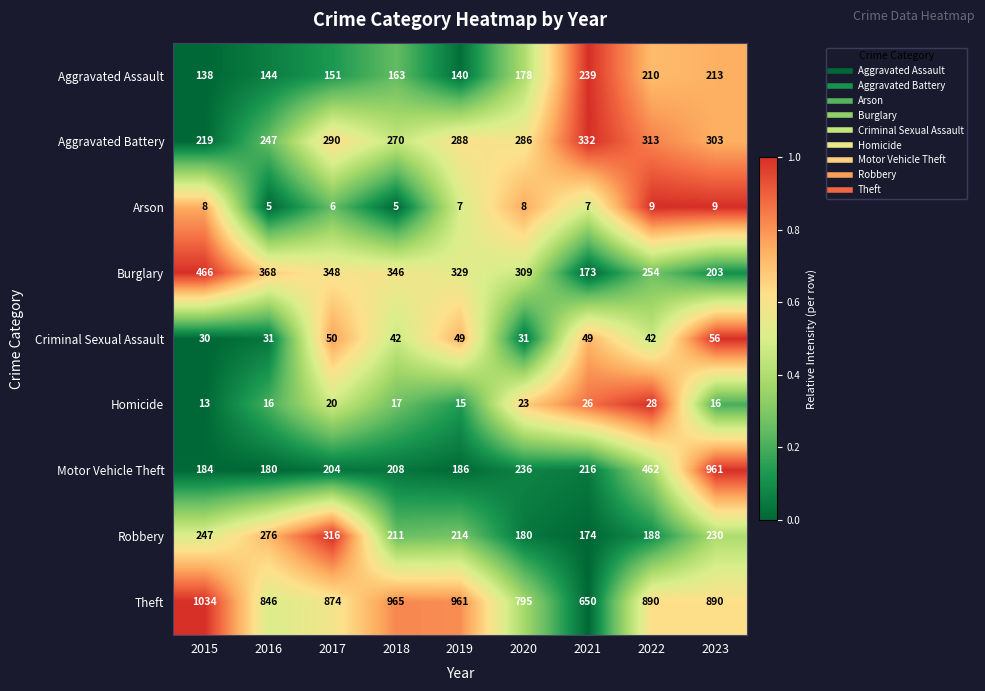

Rank the series by their maximum value, from lowest to highest.

Arson, Homicide, Criminal Sexual Assault, Aggravated Assault, Robbery, Aggravated Battery, Burglary, Motor Vehicle Theft, Theft